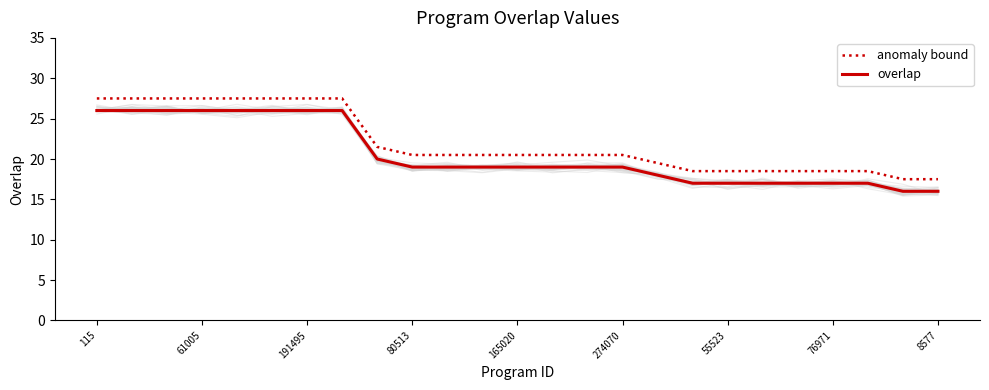

What is the average value of the overlap series?

20.5